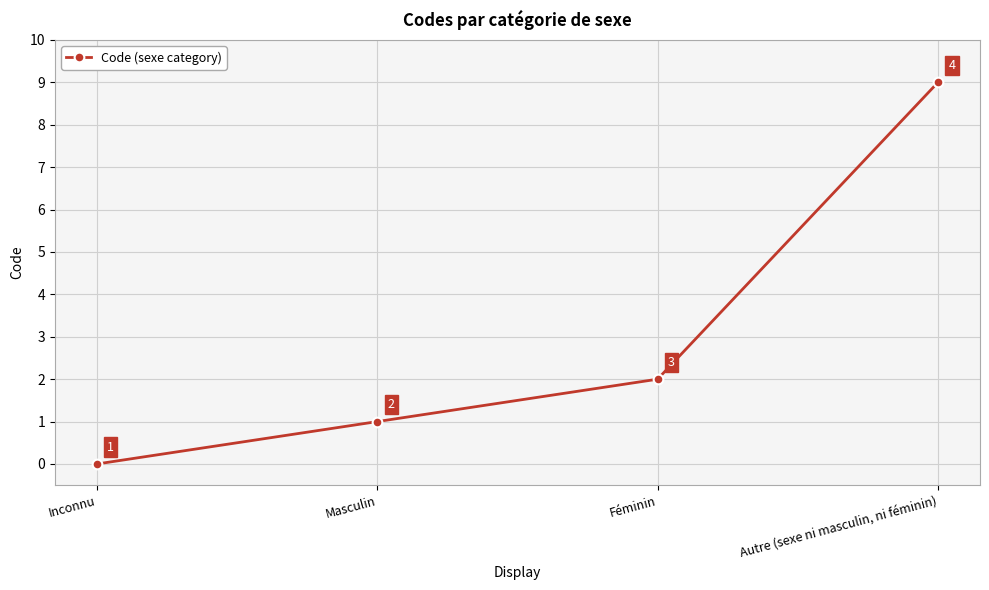

How many series are shown in this chart?

1